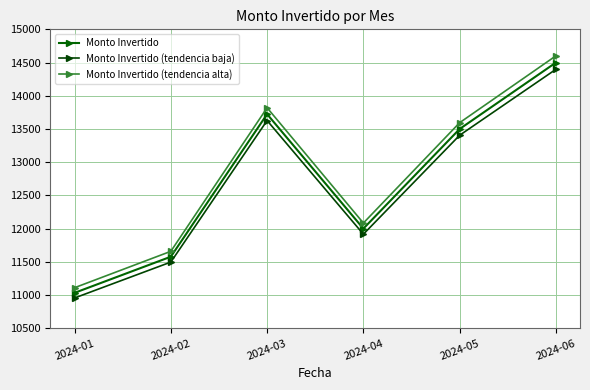

List the series in order of their peak value, highest first.

Monto Invertido (tendencia alta), Monto Invertido, Monto Invertido (tendencia baja)